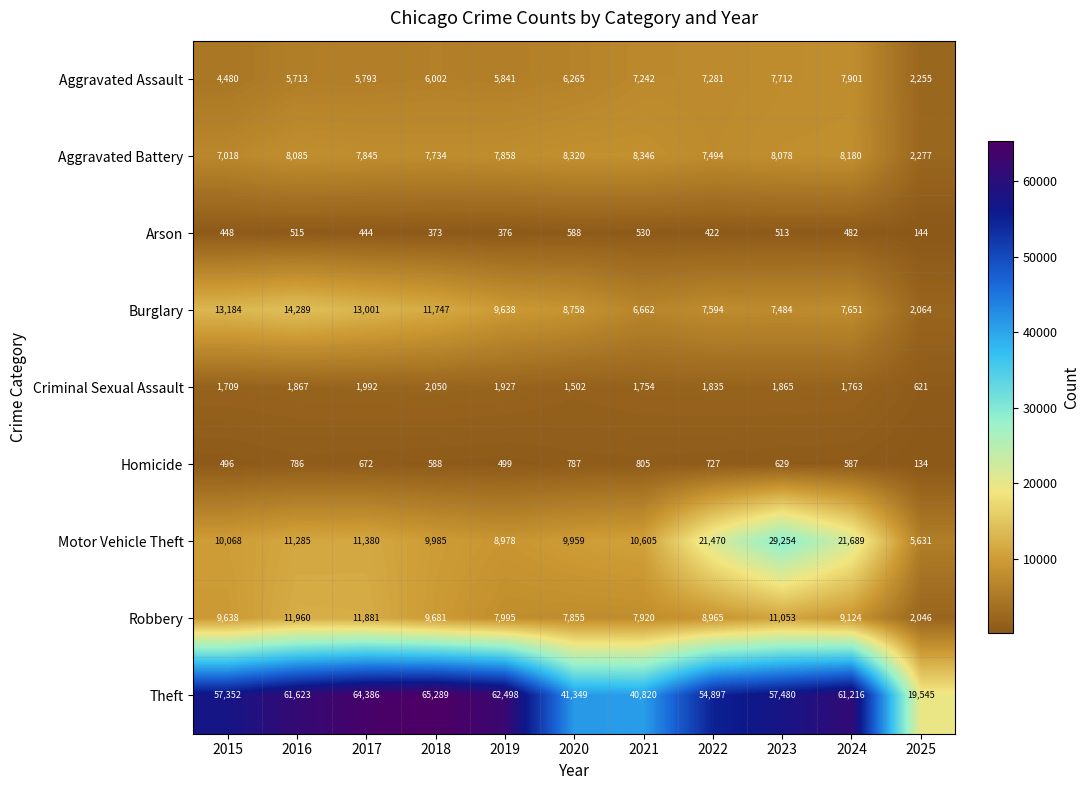

The value of Arson at 2023 is 166. True or false?

False